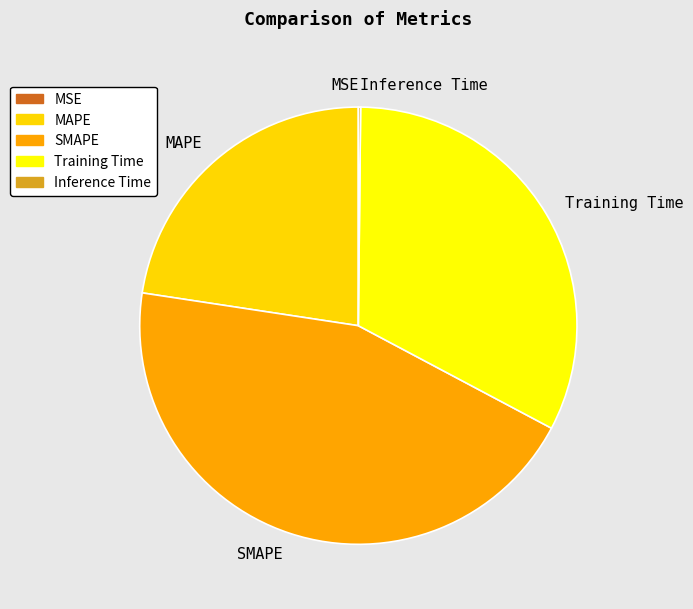

True or false: MAPE accounts for 37% of the total.

False